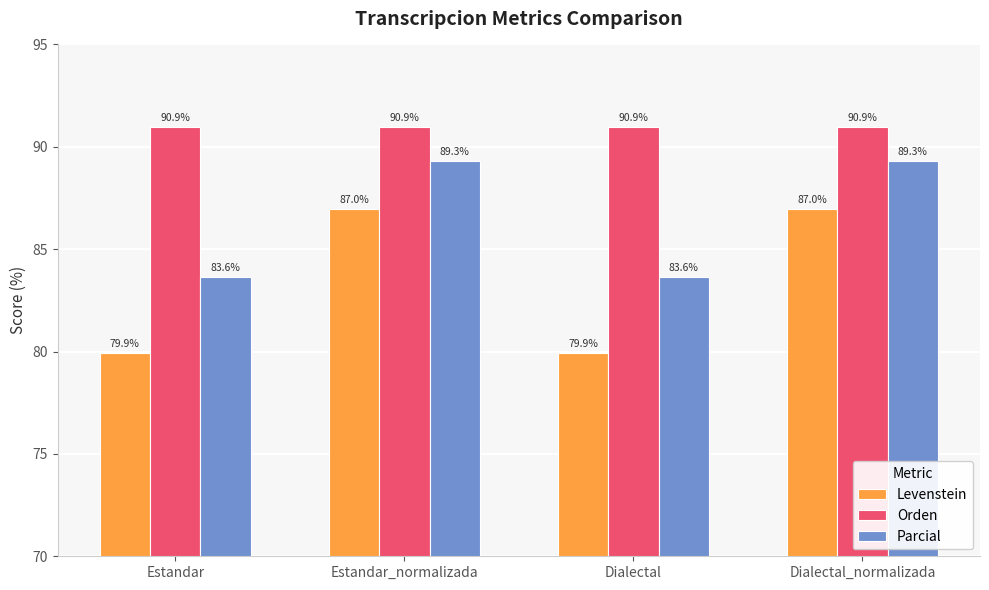

Reading left to right, extract all data points from this chart.

Levenstein: Estandar=79.9	Estandar_normalizada=87.0	Dialectal=79.9	Dialectal_normalizada=87.0
Orden: Estandar=90.9	Estandar_normalizada=90.9	Dialectal=90.9	Dialectal_normalizada=90.9
Parcial: Estandar=83.6	Estandar_normalizada=89.3	Dialectal=83.6	Dialectal_normalizada=89.3